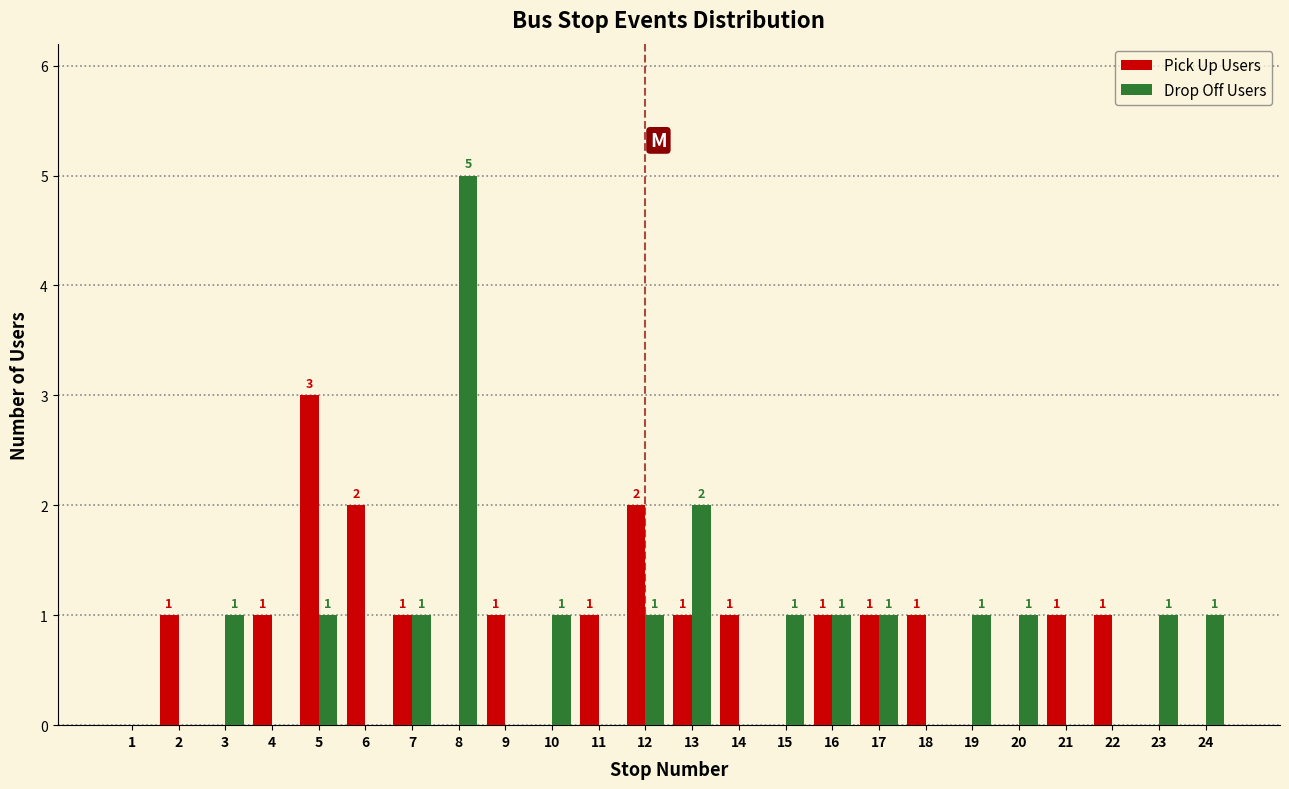

Reading left to right, extract all data points from this chart.

Pick Up Users: 1=0	2=1	3=0	4=1	5=3	6=2	7=1	8=0	9=1	10=0	11=1	12=2	13=1	14=1	15=0	16=1	17=1	18=1	19=0	20=0	21=1	22=1	23=0	24=0
Drop Off Users: 1=0	2=0	3=1	4=0	5=1	6=0	7=1	8=5	9=0	10=1	11=0	12=1	13=2	14=0	15=1	16=1	17=1	18=0	19=1	20=1	21=0	22=0	23=1	24=1